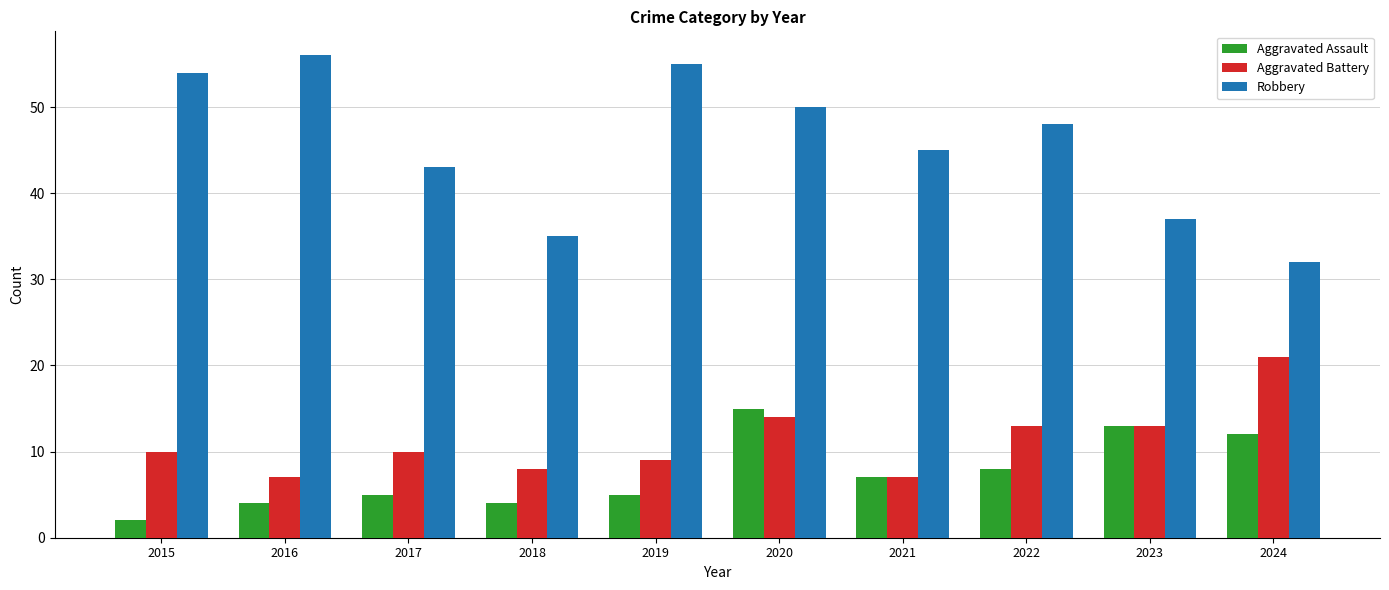

Reading left to right, what are all the values shown in this chart?

Aggravated Assault: 2015=2	2016=4	2017=5	2018=4	2019=5	2020=15	2021=7	2022=8	2023=13	2024=12
Aggravated Battery: 2015=10	2016=7	2017=10	2018=8	2019=9	2020=14	2021=7	2022=13	2023=13	2024=21
Robbery: 2015=54	2016=56	2017=43	2018=35	2019=55	2020=50	2021=45	2022=48	2023=37	2024=32